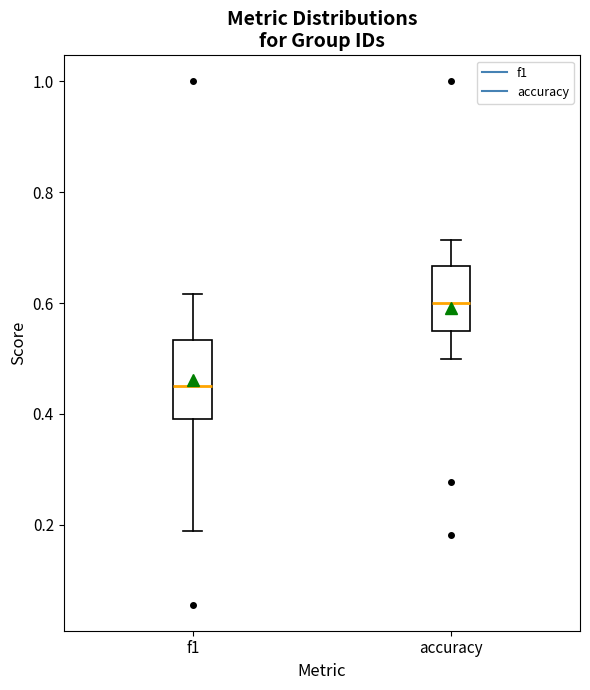

Which box has the lowest median line?

f1